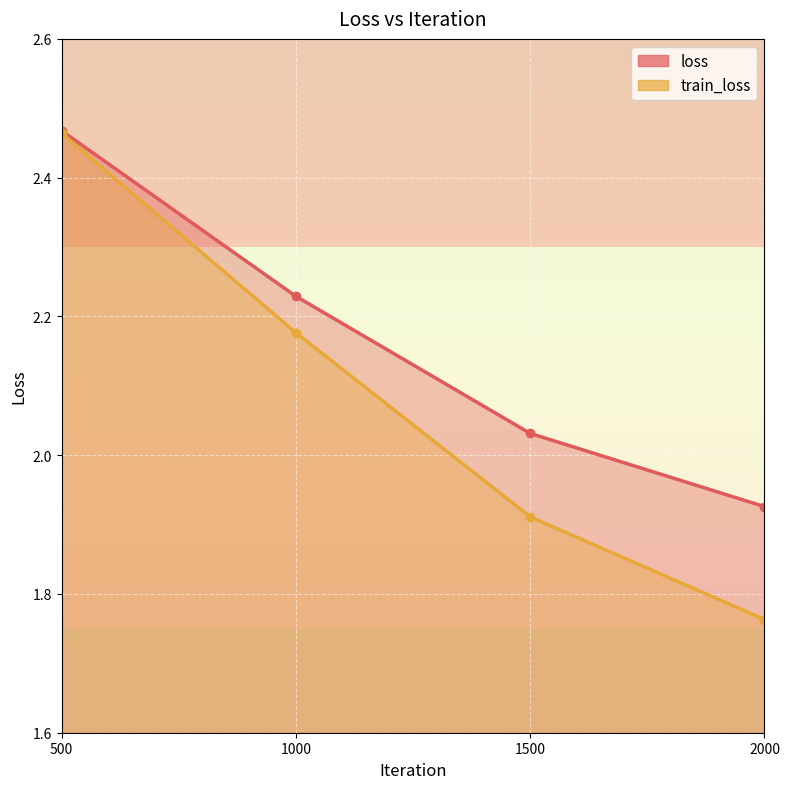

What is the minimum value shown in the chart?

1.8